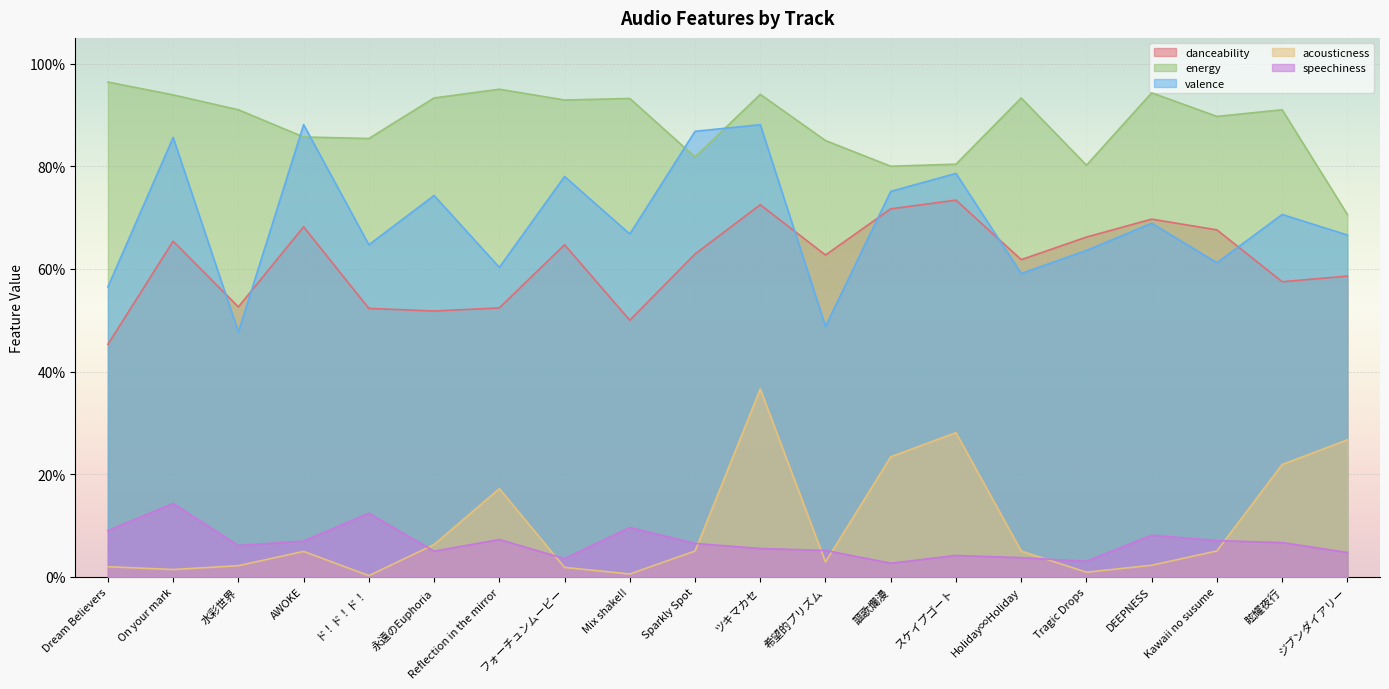

Does the chart display data point markers on the line(s)?

No